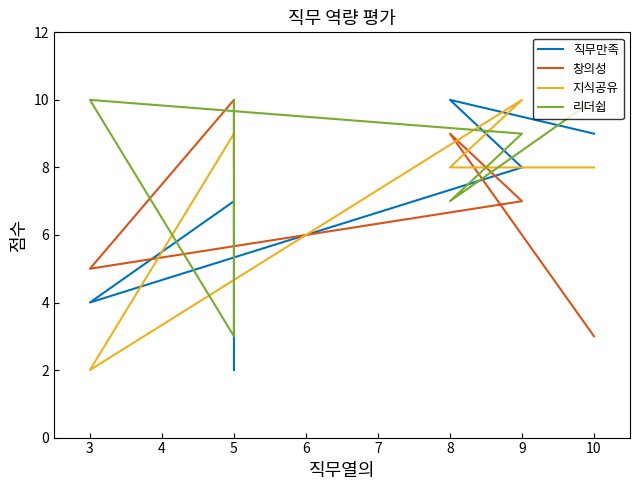

True or false: 리더쉽 has a value of 4 at 5.

False